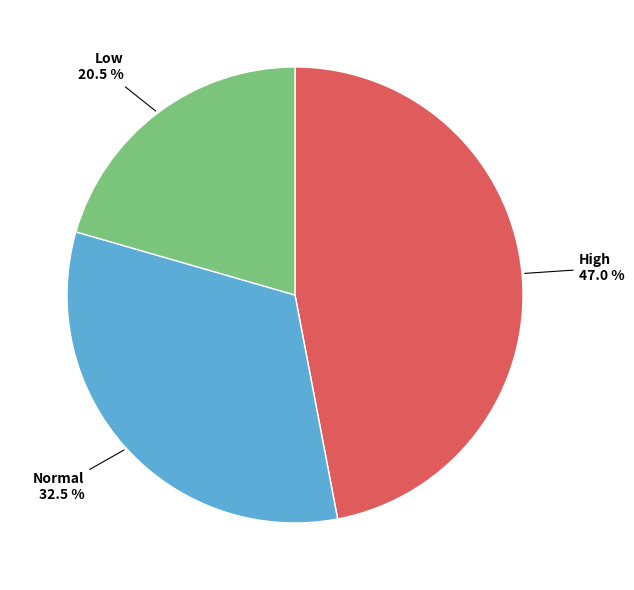

Is there any slice that represents more than half of the pie?

No